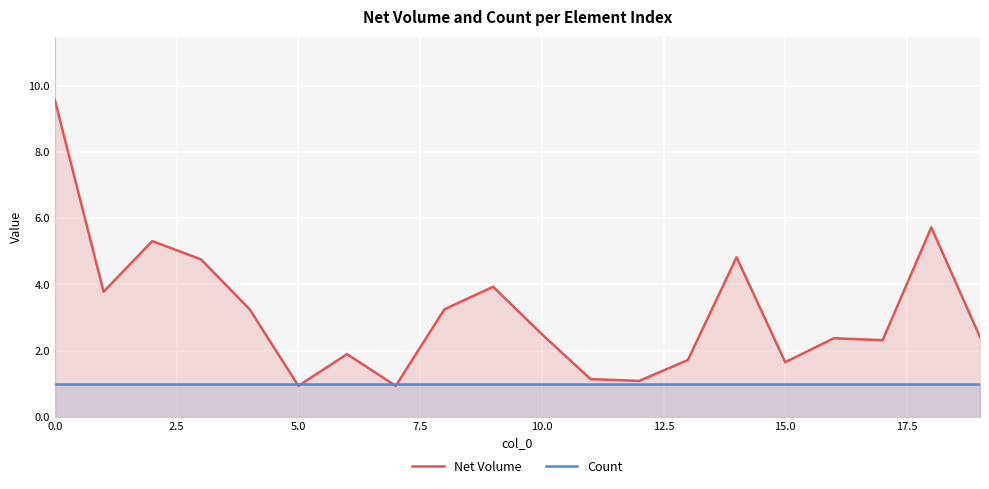

What is the difference between the highest and lowest values at 17?

1.3